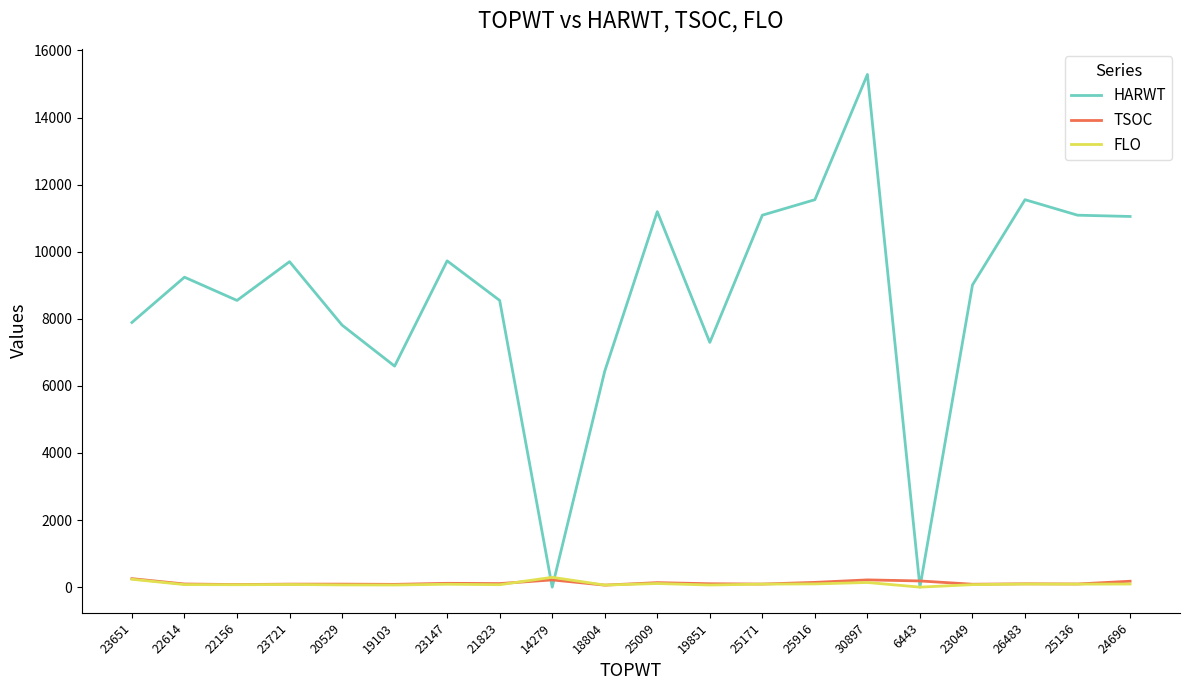

How many lines are shown in the chart?

3